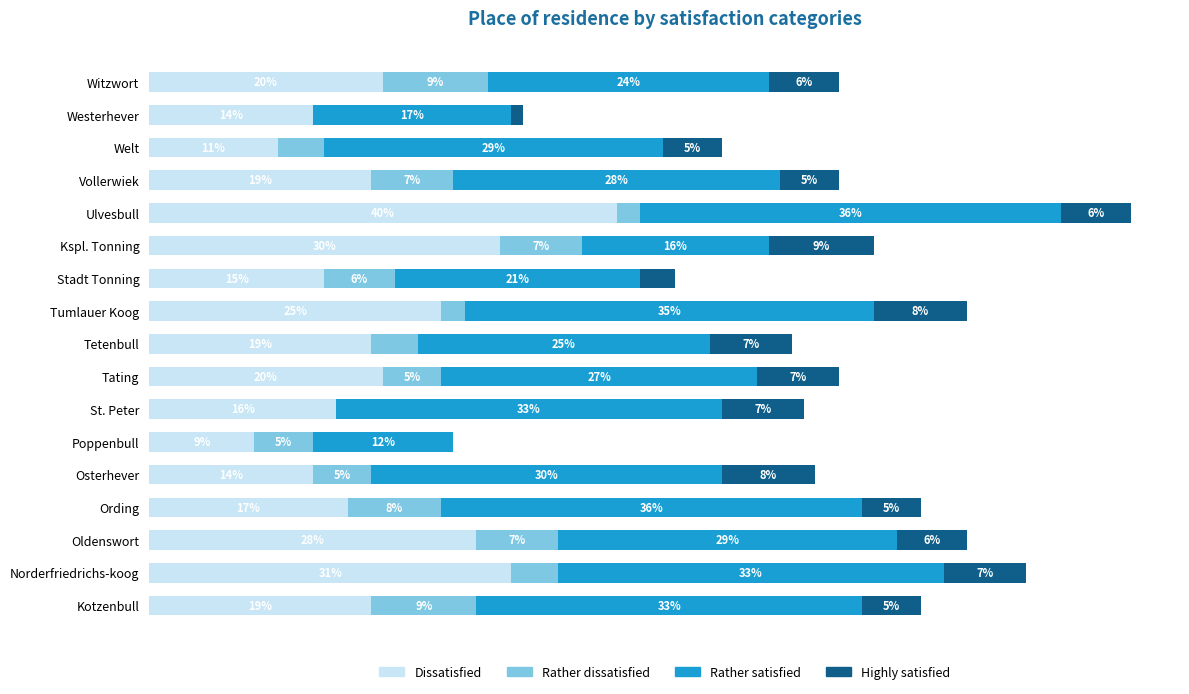

At which category is the sum across all series the highest?

Ulvesbull